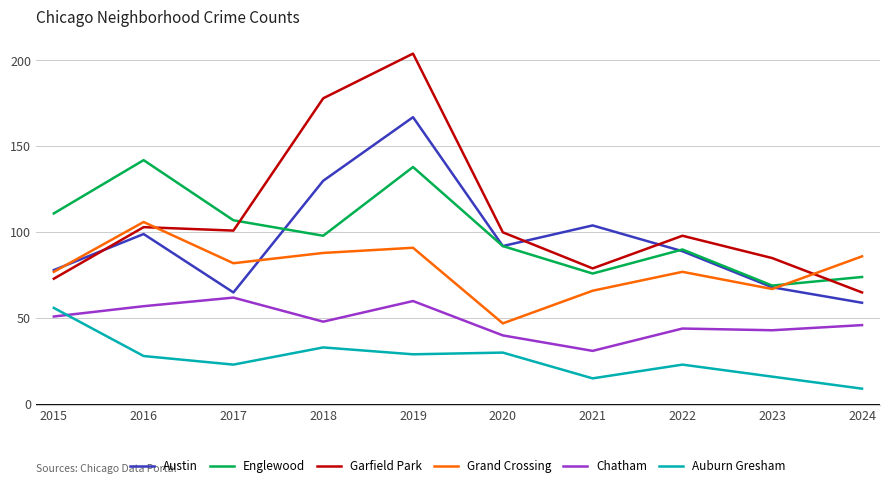

What is the total value across all series at 2018?

575